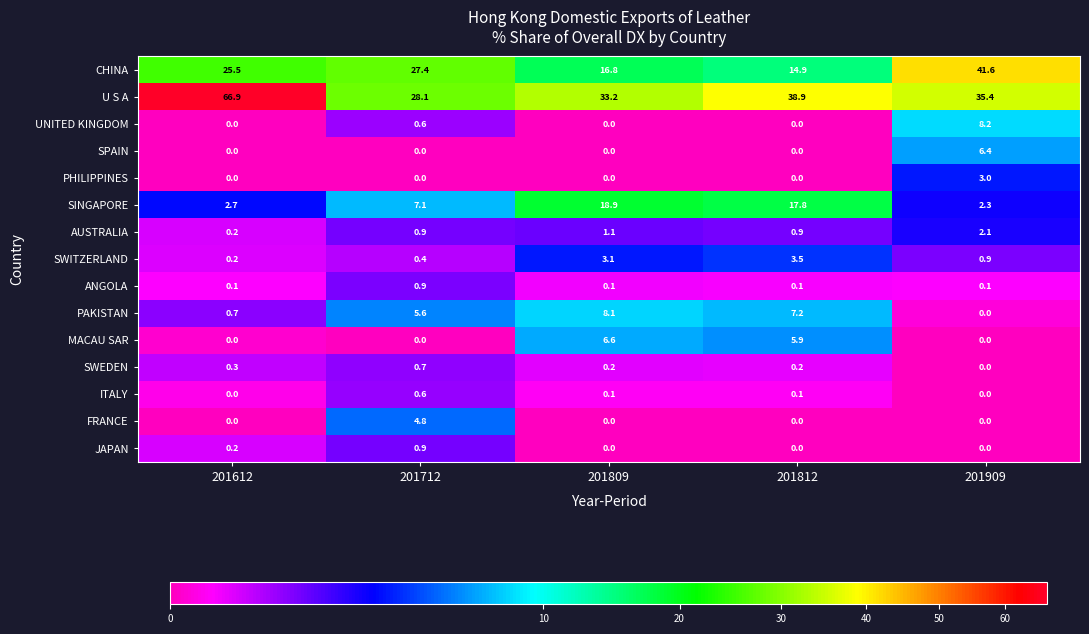

The value of ANGOLA at 201812 is 0.1. True or false?

True